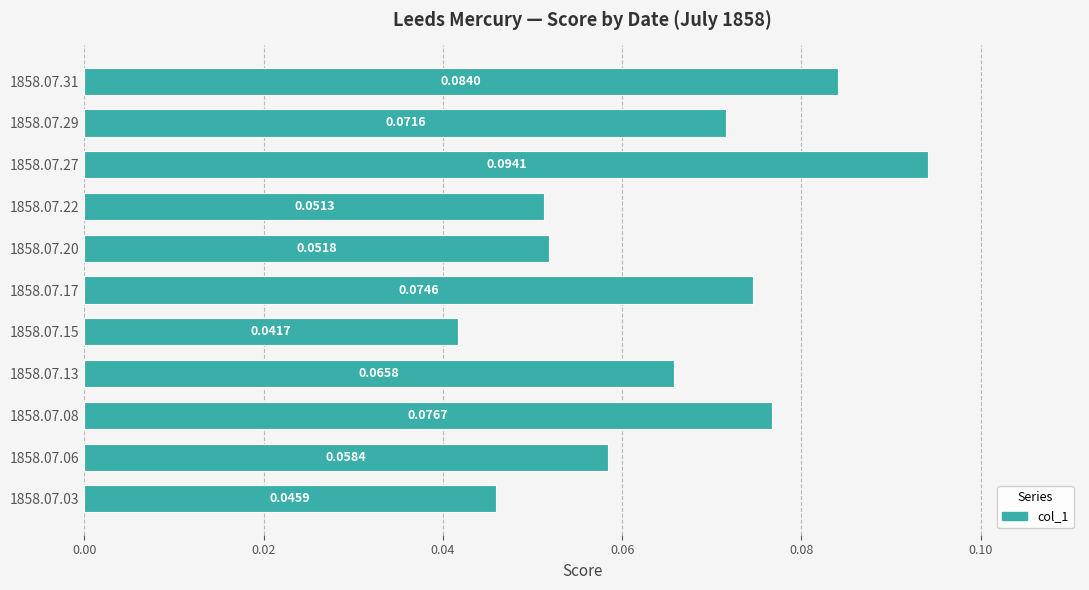

How many distinct data groups are displayed?

1